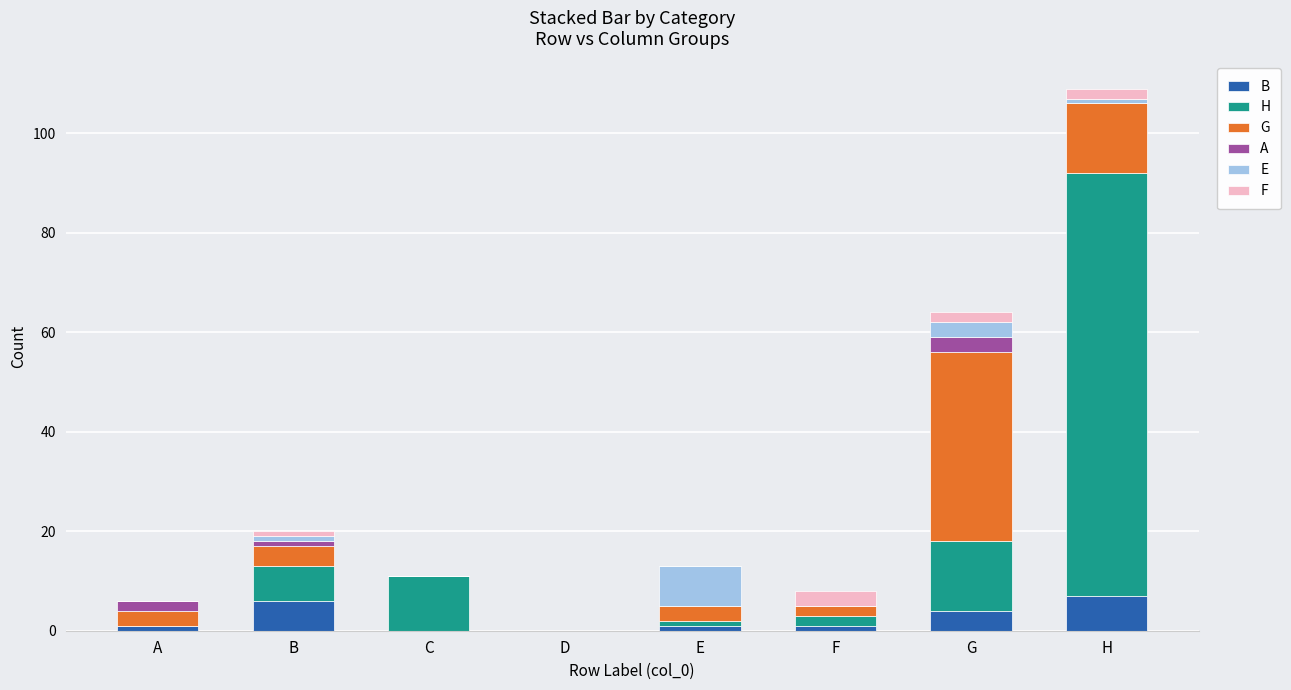

At which category is the sum across all series the highest?

H